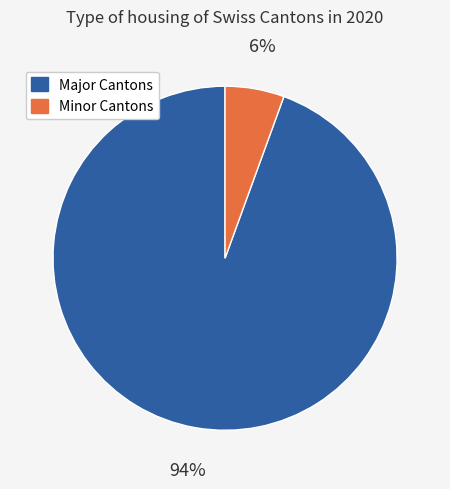

Is there a majority slice in this chart?

Yes